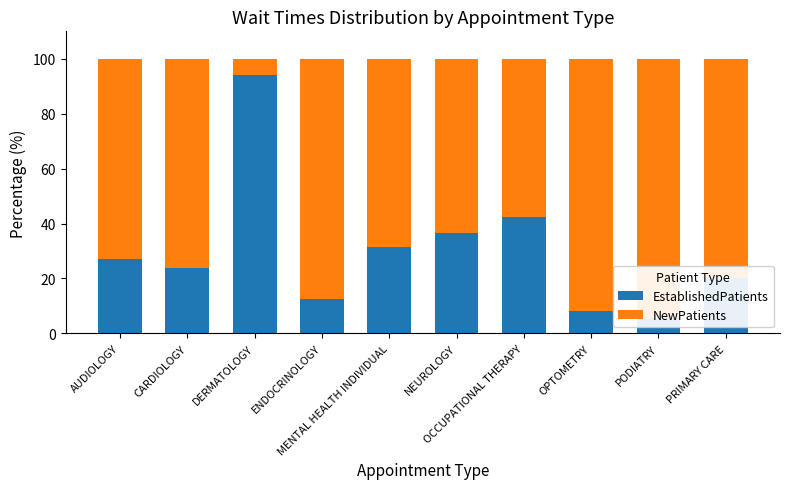

Which has a higher value, ENDOCRINOLOGY or DERMATOLOGY?

DERMATOLOGY